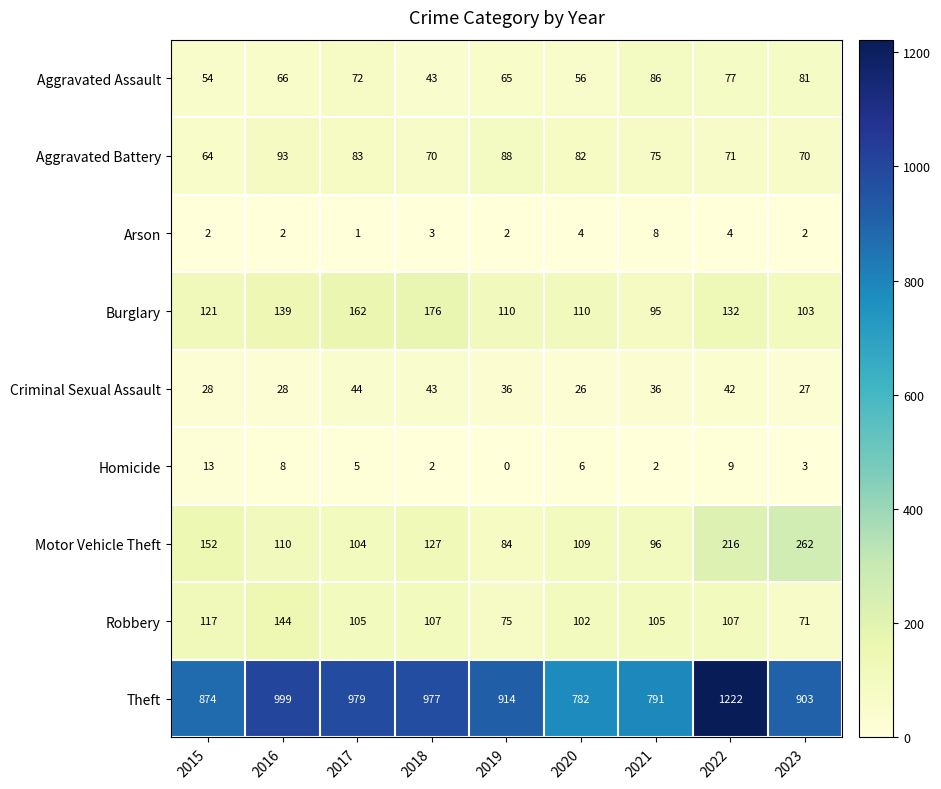

How many values in the Arson series are below 2?

1